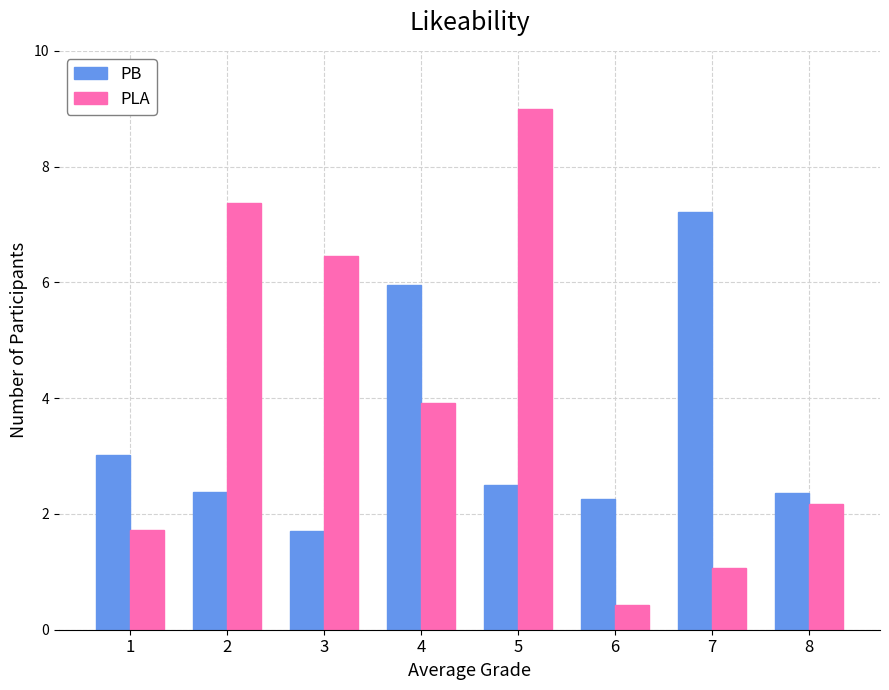

What are all the series names shown in the legend?

PB, PLA